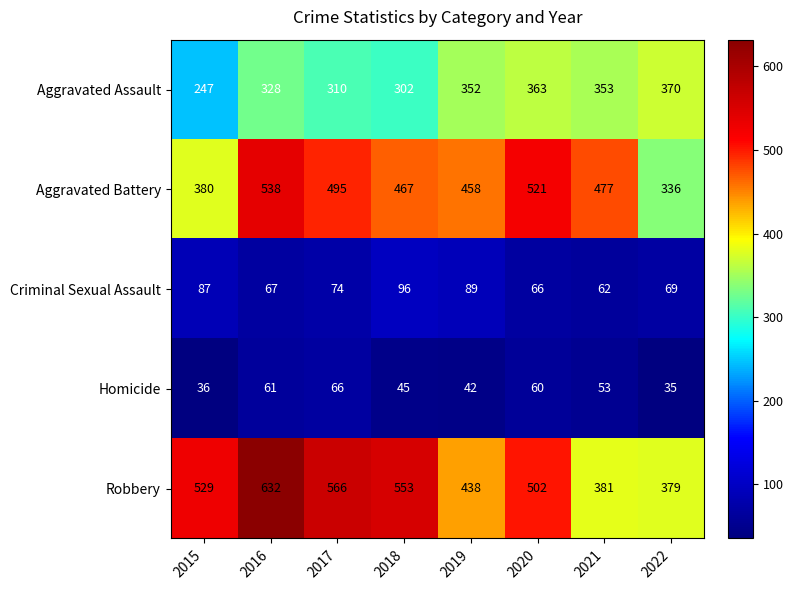

What is the sum of all Robbery values?

3980